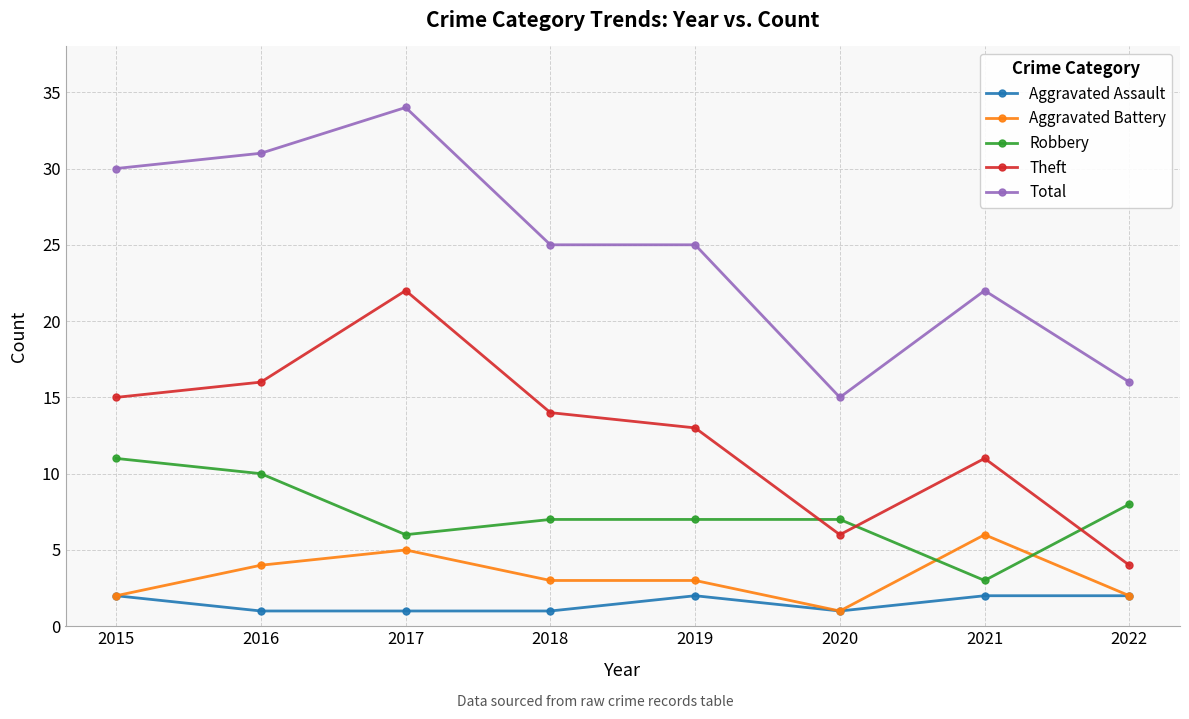

What is the sum of the Theft values at 2016 and 2020?

22